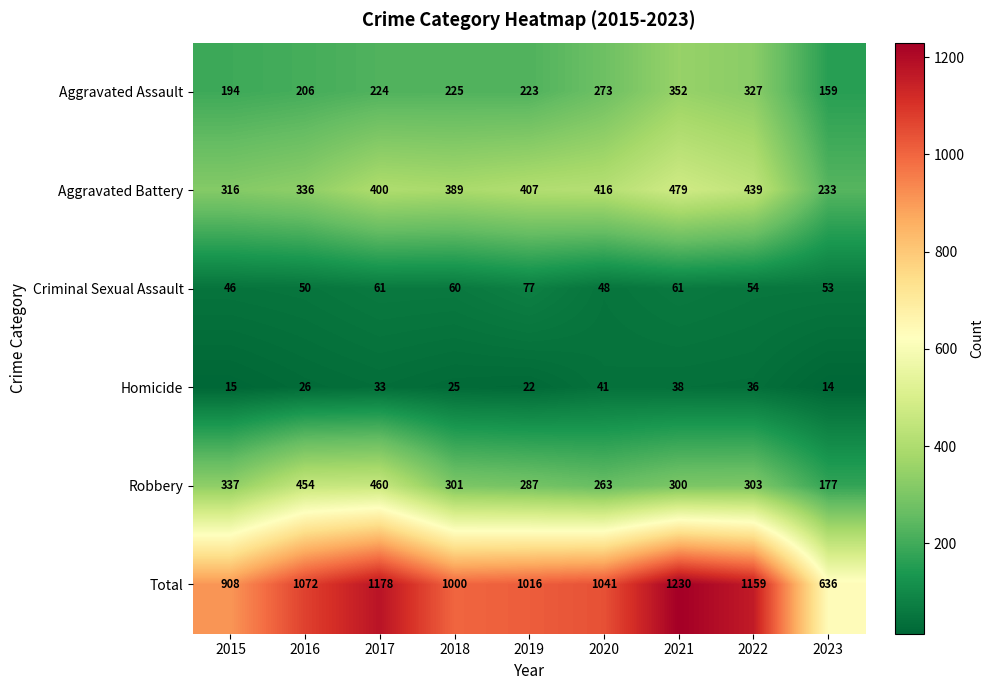

What is the sum of all Aggravated Battery values?

3415